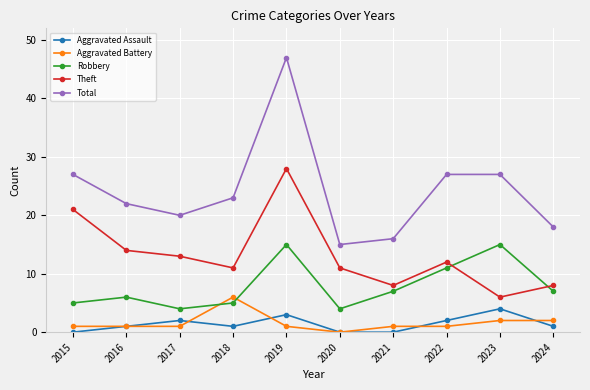

What is the maximum value shown in the chart?

47